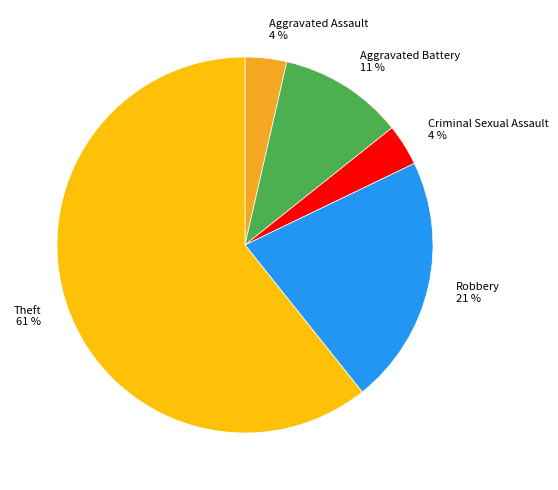

Which has a higher value, Aggravated Battery 11 % or Robbery 21 %?

Robbery 21 %